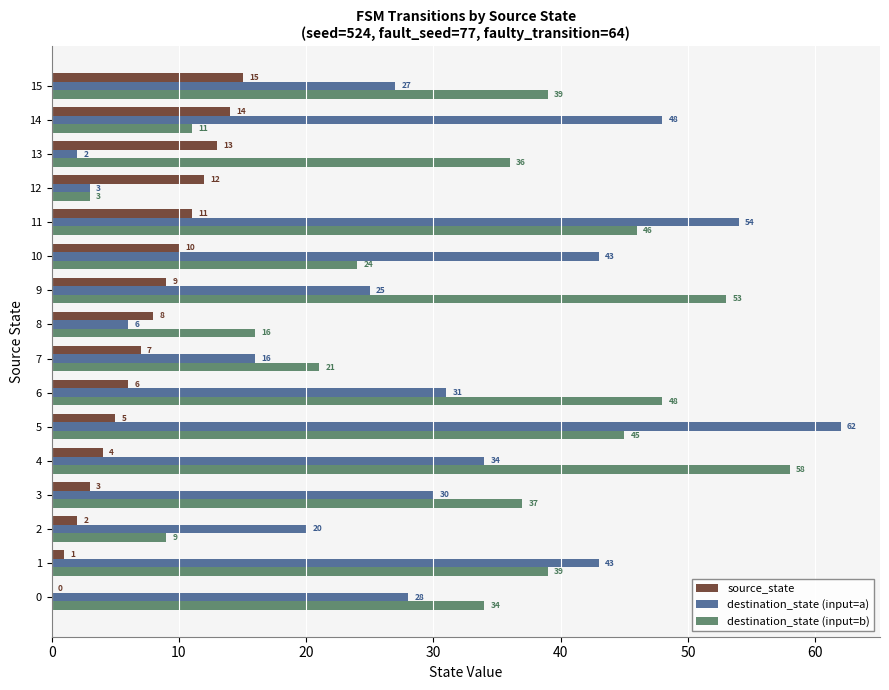

Is it true that destination_state (input=b) equals 22 at 4?

False